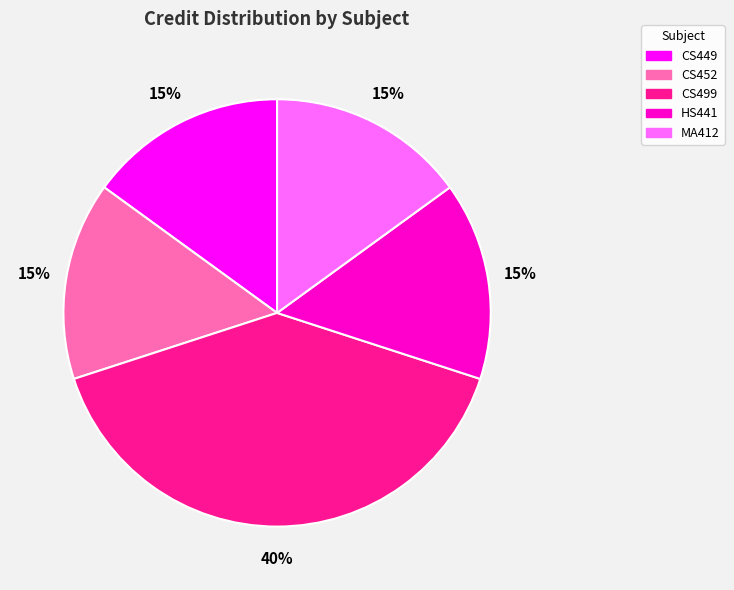

What percentage is the CS452 slice, to the nearest percent?

15%